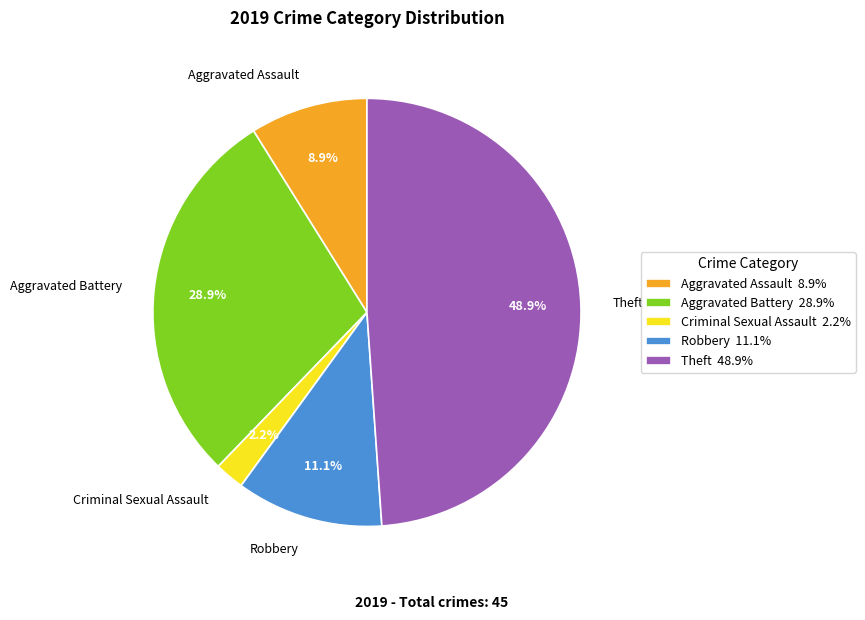

To the nearest percent, what is the difference between the Theft and Aggravated Battery slice percentages?

20%